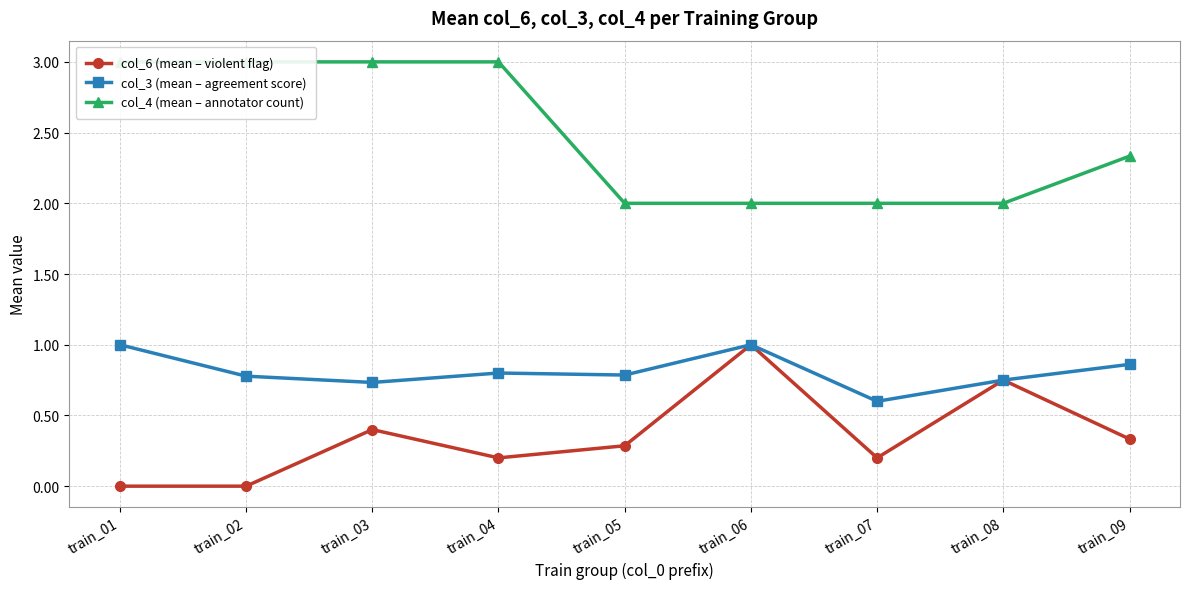

What is the minimum value for col_4 (mean – annotator count)?

2.0